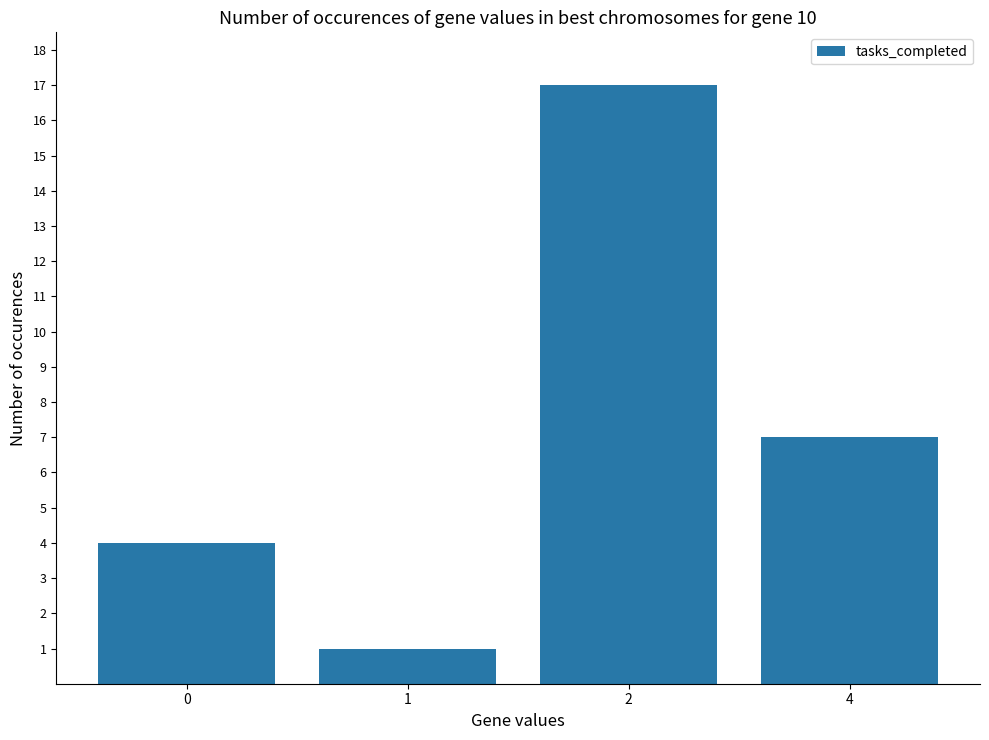

Where is the data nearest to the value 9?

4